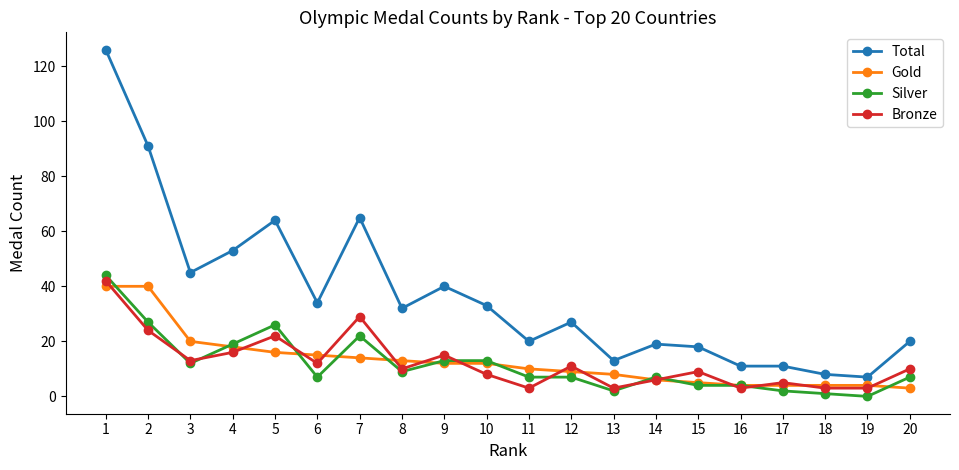

What is the maximum value for Total?

126